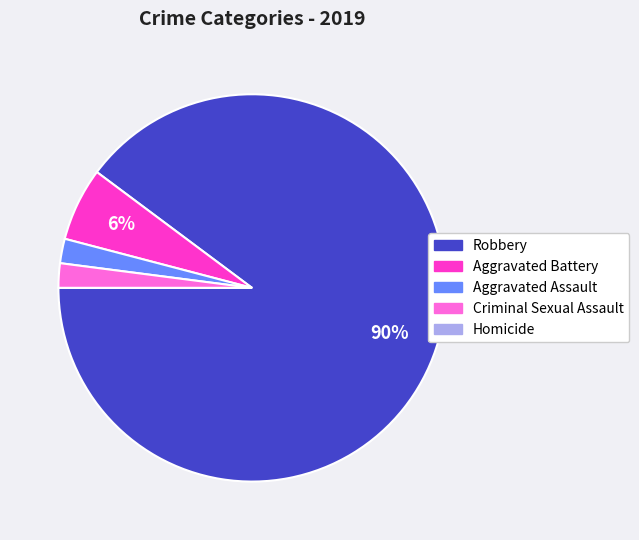

What is the ratio of the value at Aggravated Battery to the value at Aggravated Assault?

3.0